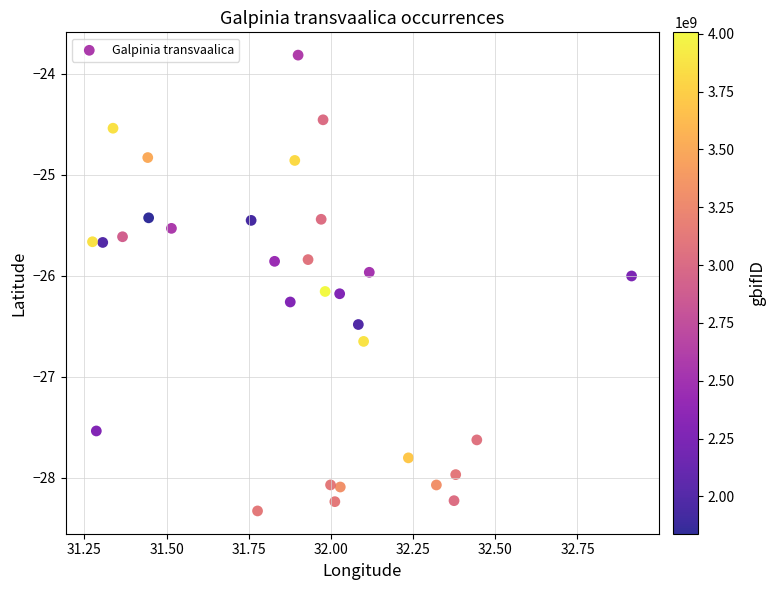

What is the range of X values (max minus min)?

1.6